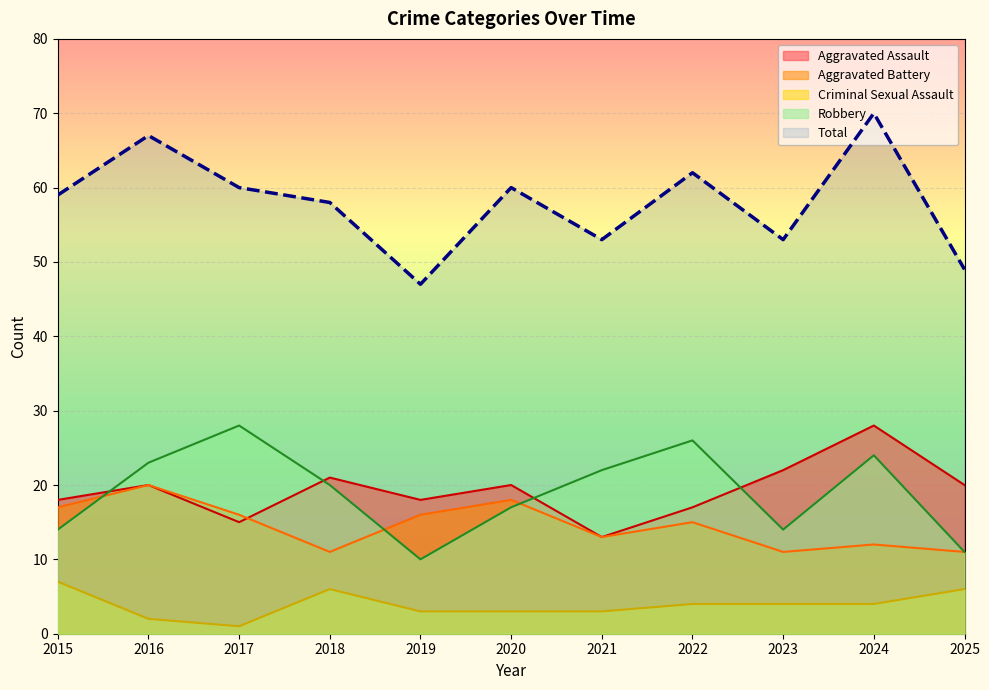

Reading left to right, list all the values displayed in this chart.

Aggravated Assault: 18	20	15	21	18	20	13	17	22	28	20
Aggravated Battery: 17	20	16	11	16	18	13	15	11	12	11
Criminal Sexual Assault: 7	2	1	6	3	3	3	4	4	4	6
Robbery: 14	23	28	20	10	17	22	26	14	24	11
Total: 59	67	60	58	47	60	53	62	53	70	49